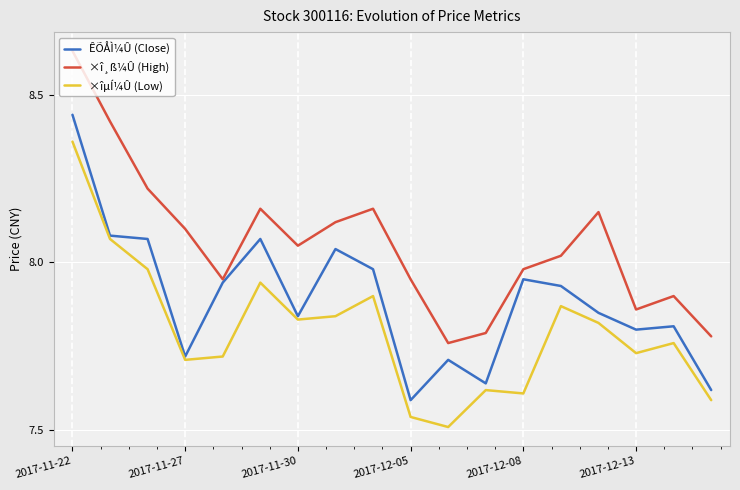

Which series has the largest total across all categories?

×î¸ß¼Û (High)